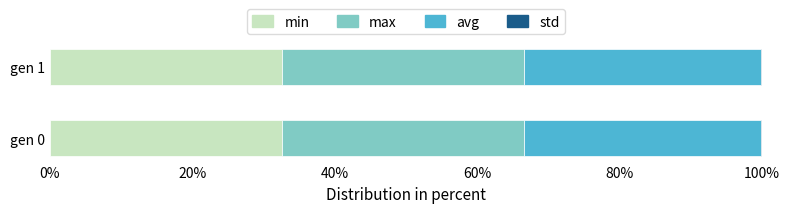

How many distinct data groups are displayed?

4